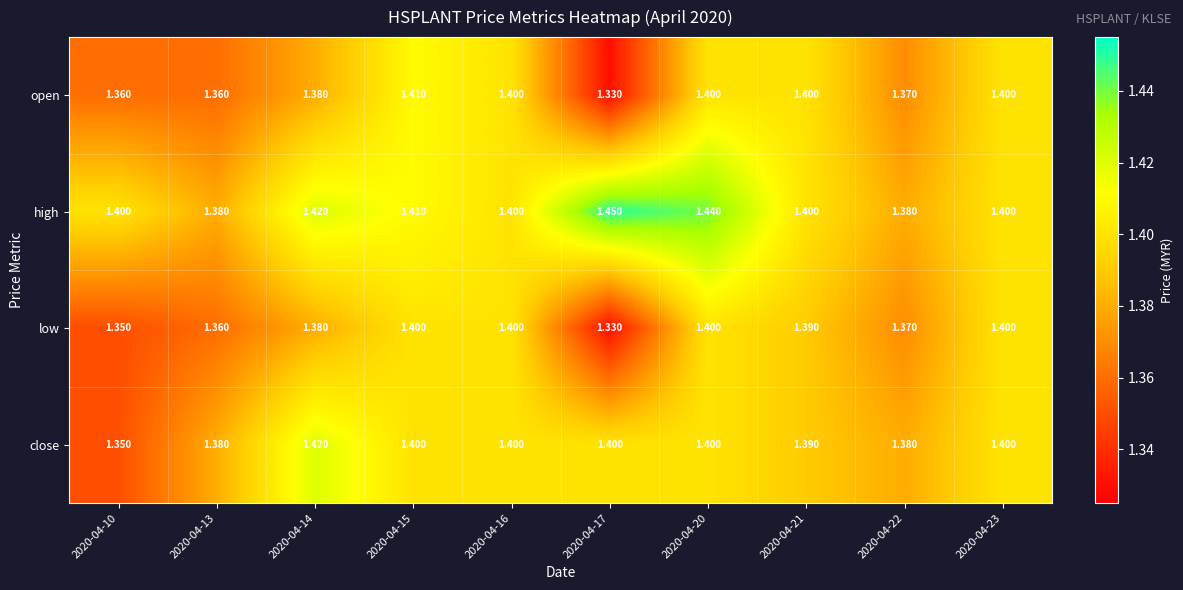

List the series in order of their peak value, lowest first.

low, open, close, high